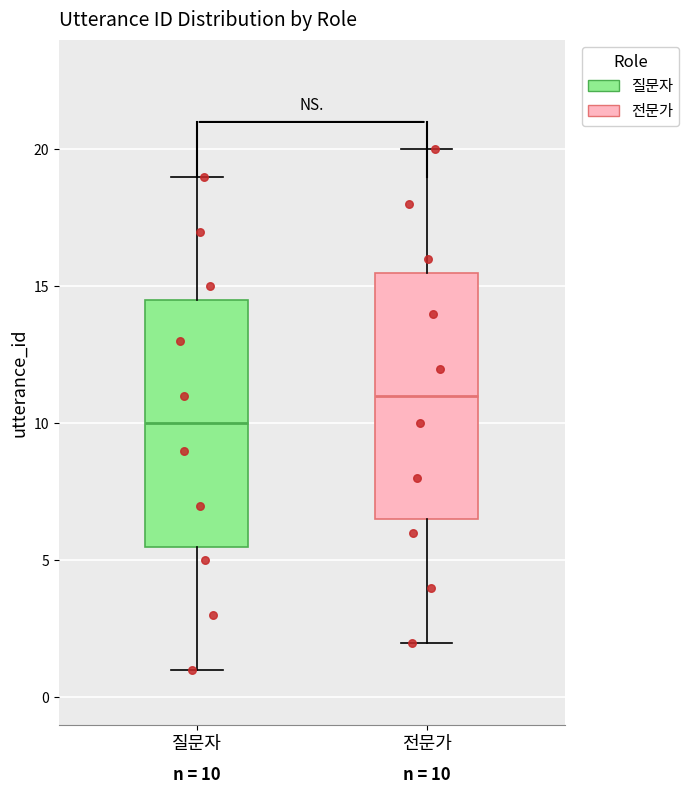

Which box has the lowest median line?

질문자